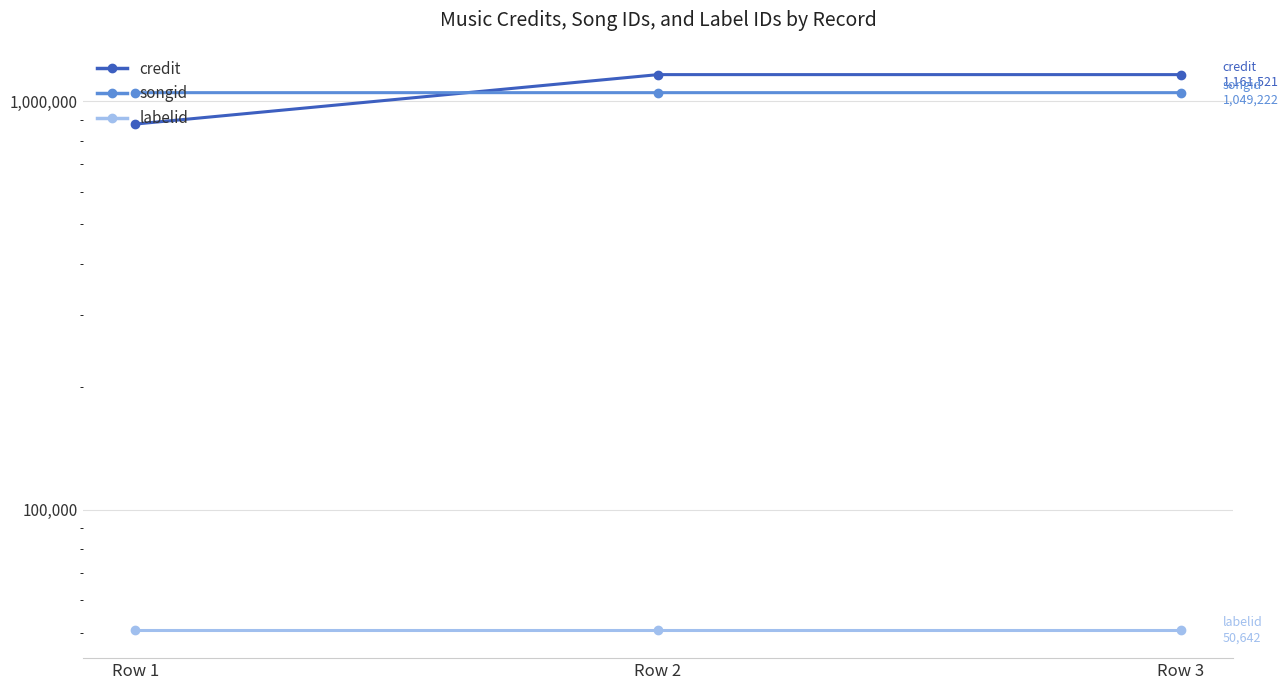

Is this an area chart (filled region under the line)?

No